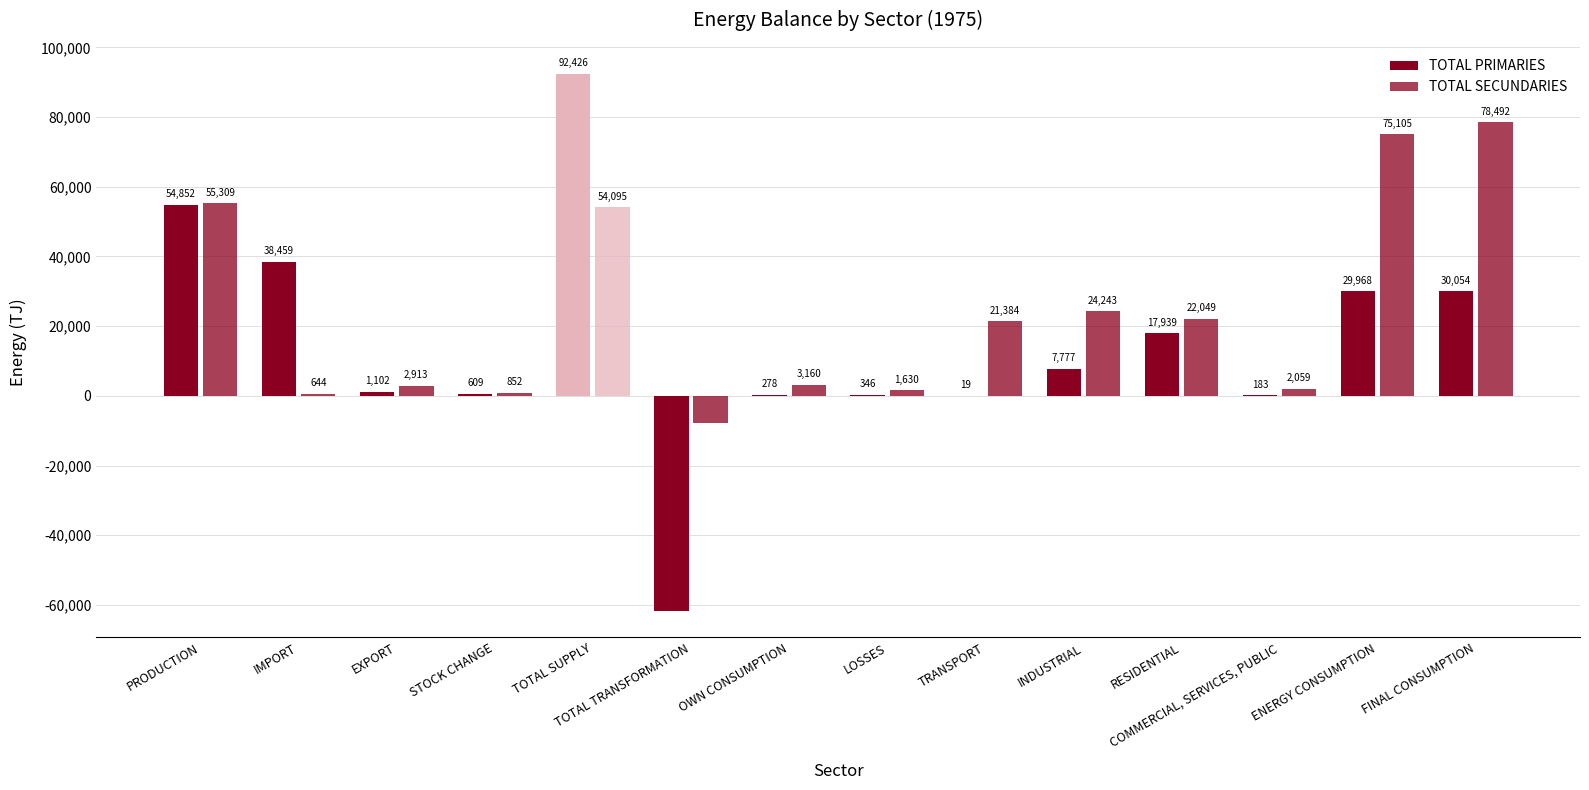

Are the bars grouped side by side (vs. stacked)?

Yes